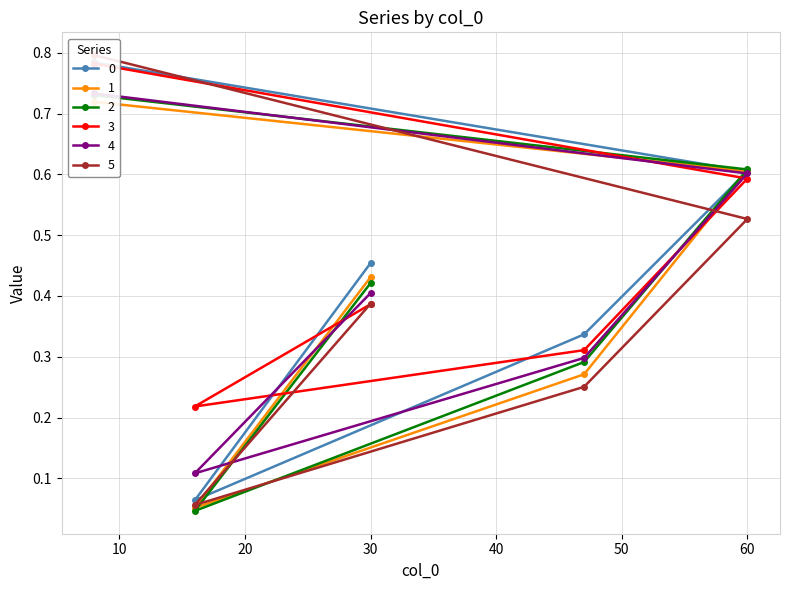

List the labels in order of 0 value, largest first.

8, 60, 30, 47, 16